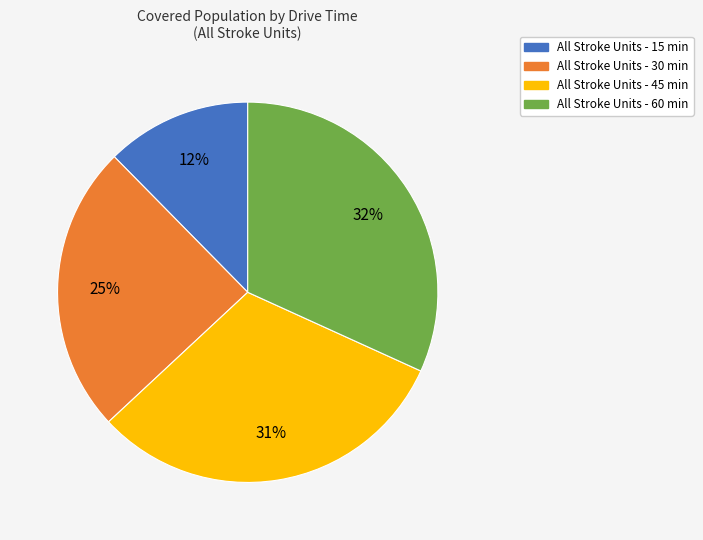

To the nearest percent, what is the average slice percentage?

25%